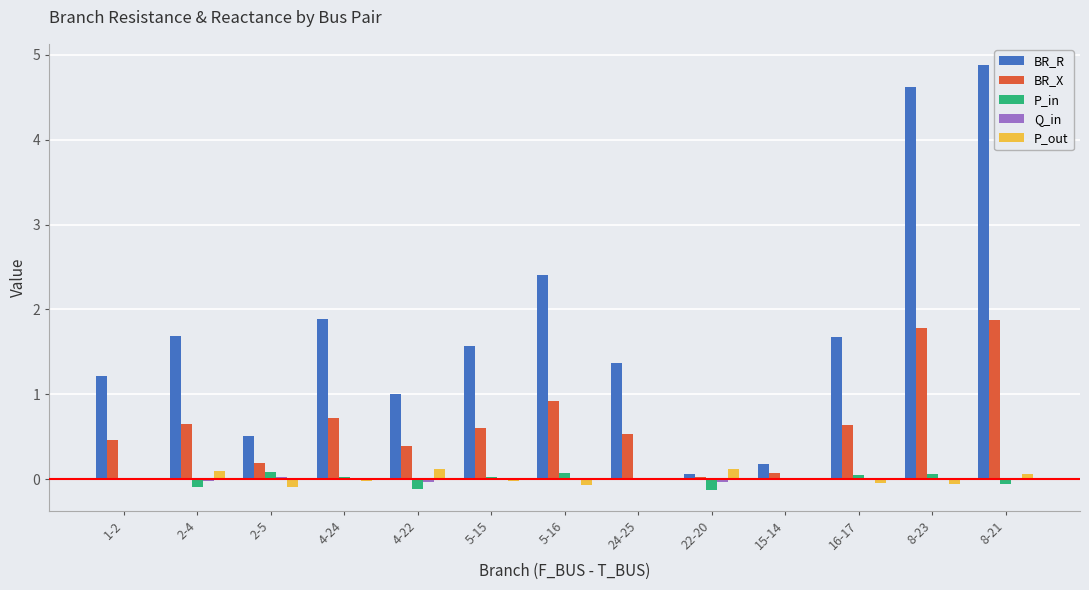

Which series has the largest total across all categories?

BR_R